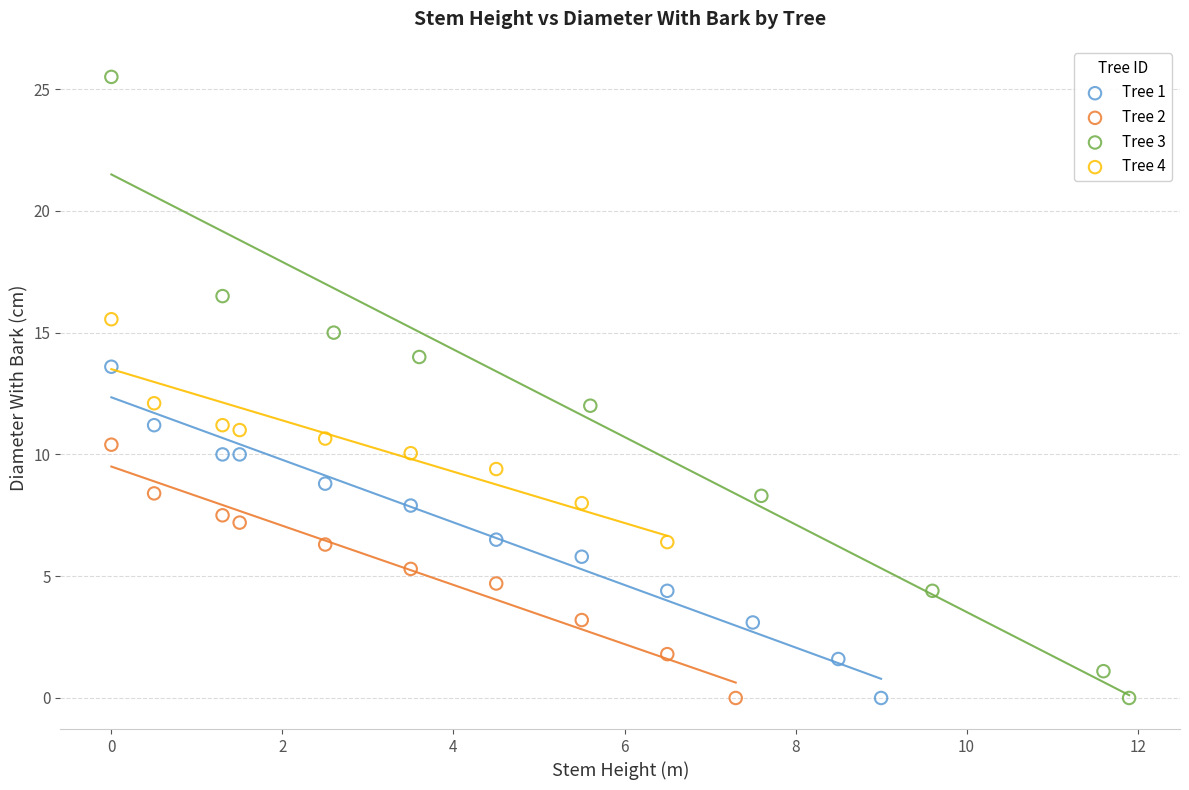

Which series has the largest Y range (max minus min)?

Tree 3